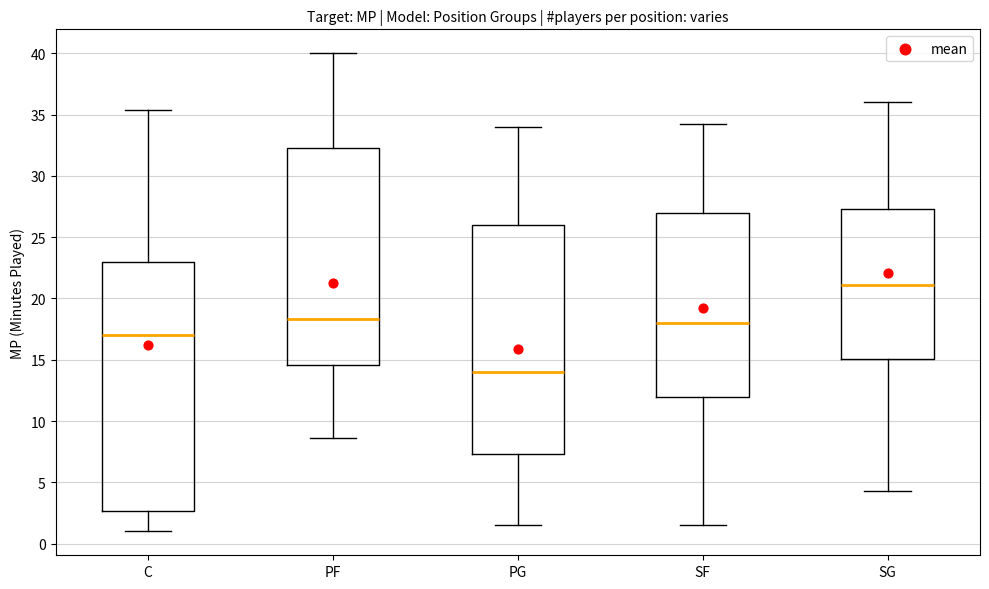

Which box's median line is the highest?

SG